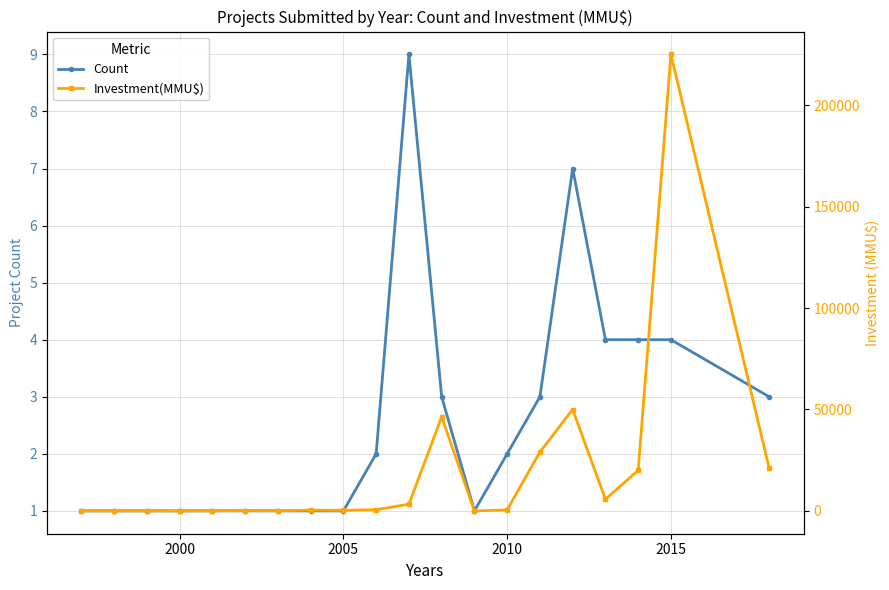

Which series has the largest total across all categories?

Investment(MMU$)